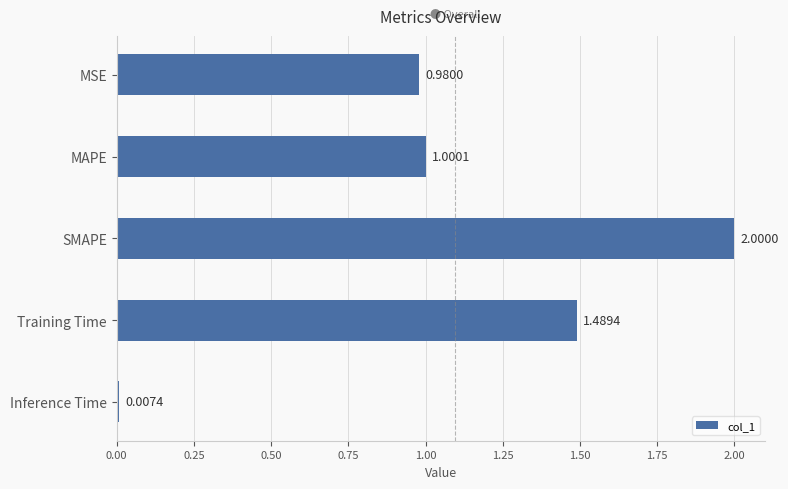

What is the maximum value shown in the chart?

2.0